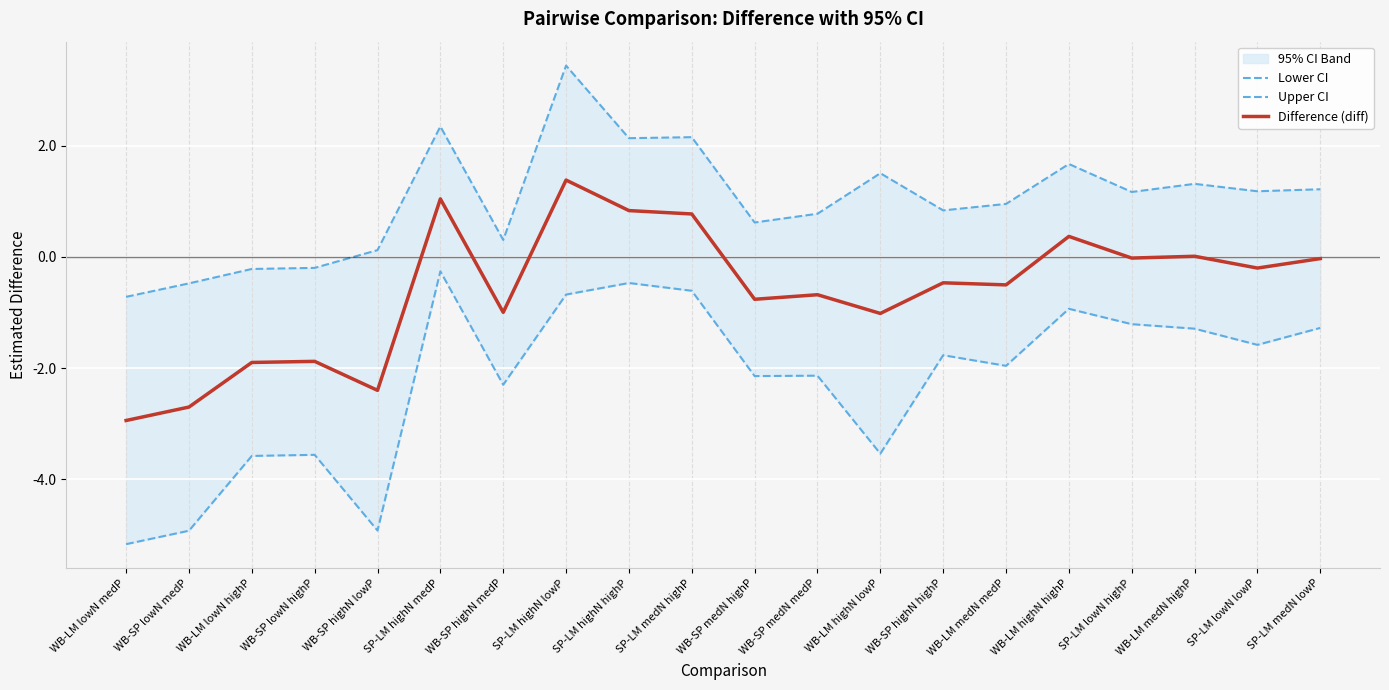

What is the label of the 2nd point from the right?

SP-LM lowN lowP